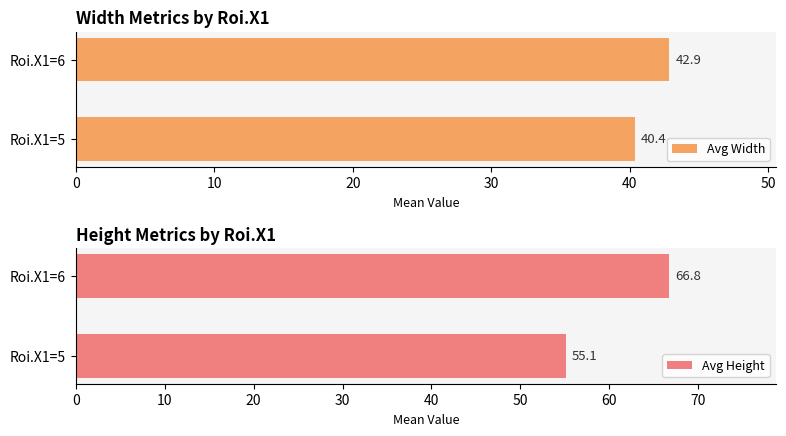

What is the value of the Avg Width bar at the 2nd from the left?

42.9